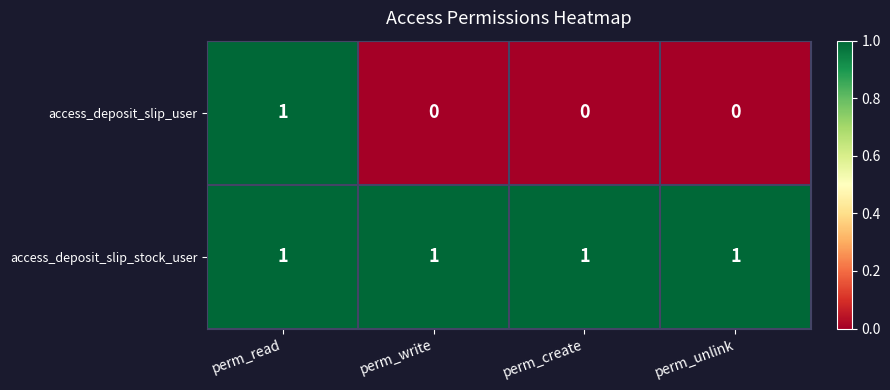

Between perm_read and perm_unlink, which series saw the biggest shift?

access_deposit_slip_user